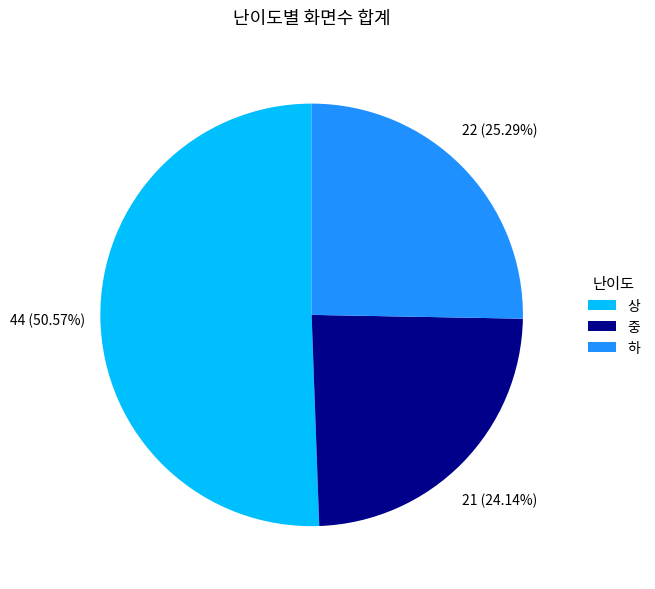

Is the sum of 중 and 상 greater than half?

Yes